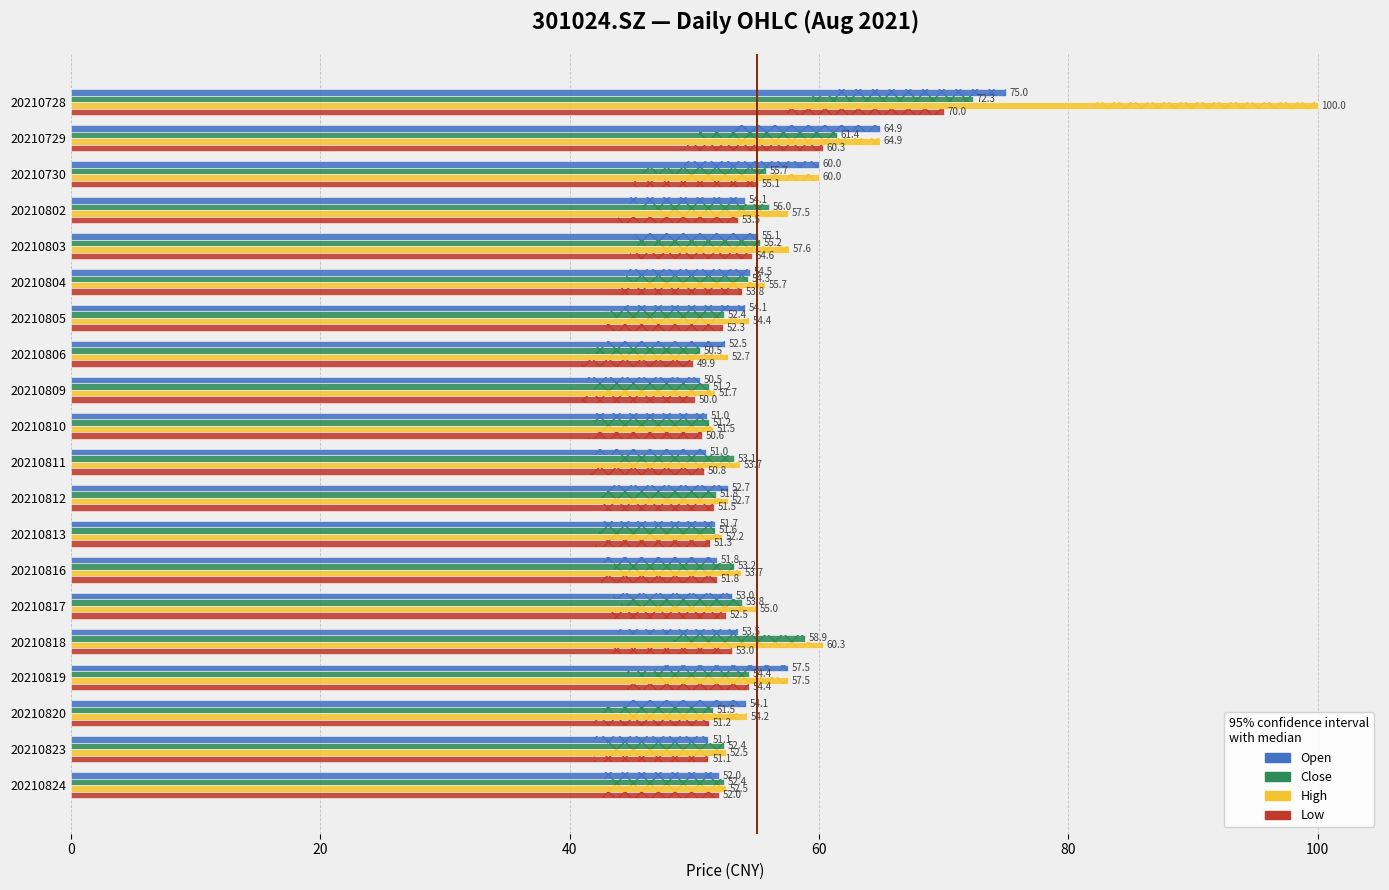

Which has a higher value, 20210804 or 20210812?

20210804